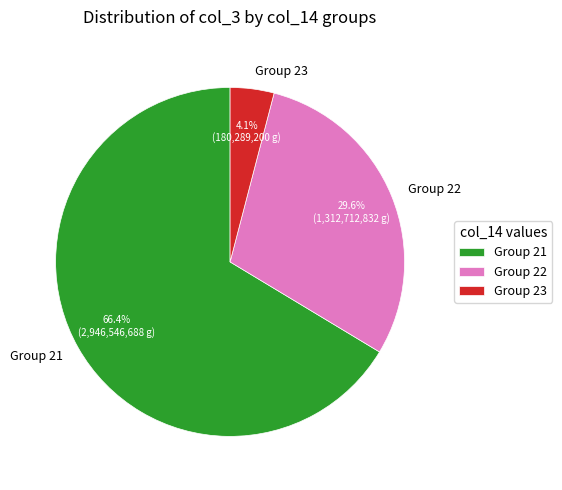

Which has a higher value, Group 23 or Group 21?

Group 21